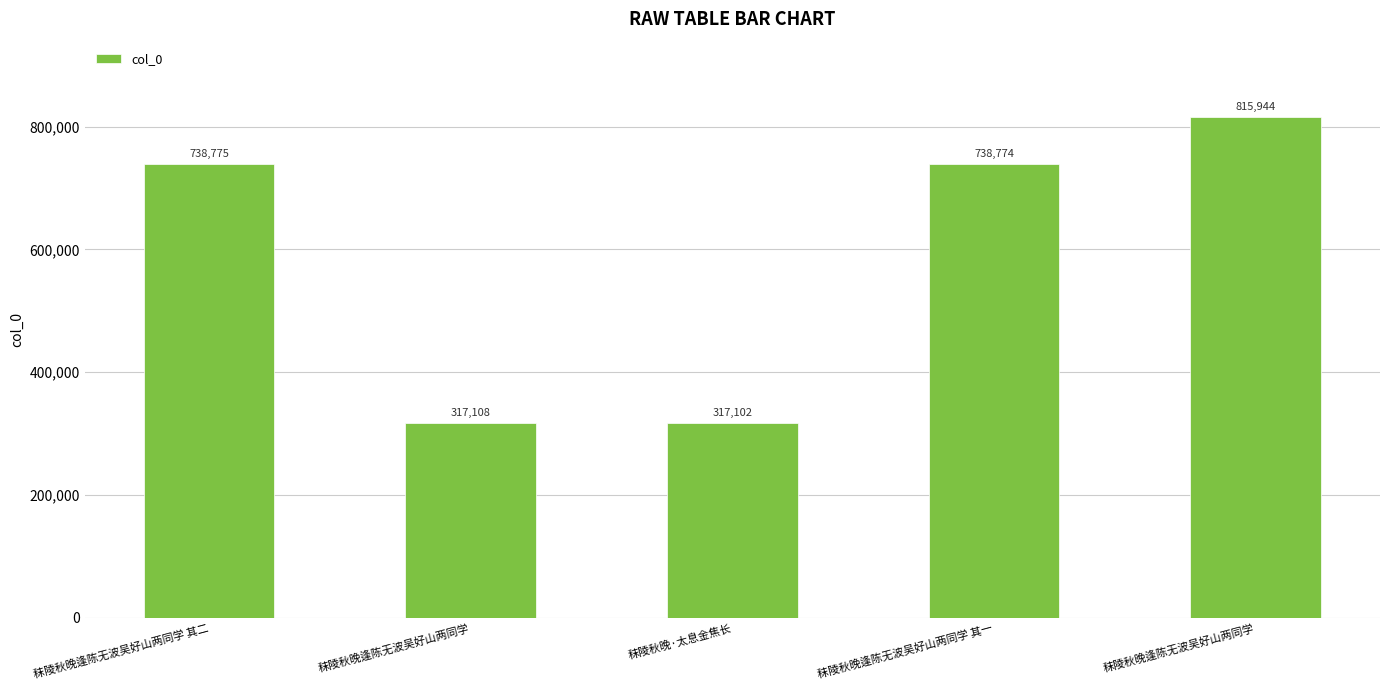

How many data points are less than 738774?

2